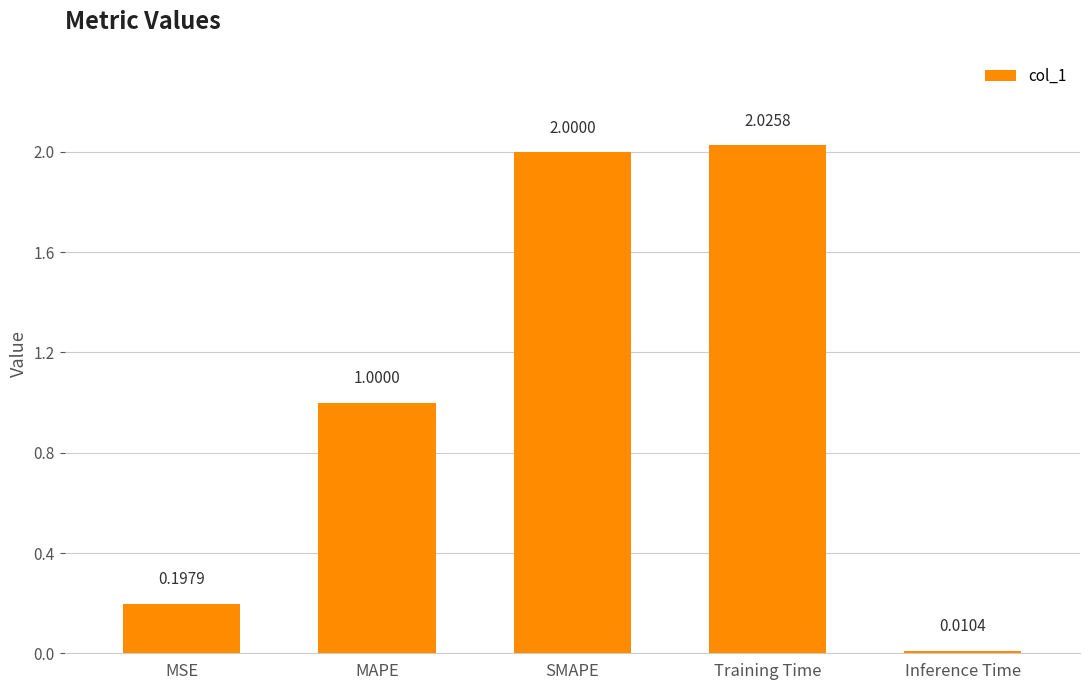

What is the label of the 3rd bar from the right?

SMAPE